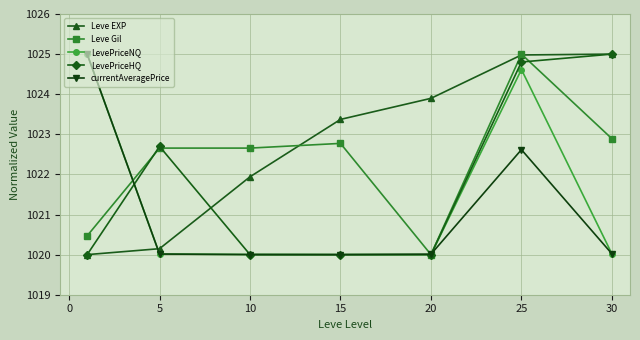

Reading right to left, extract all data points from this chart.

Leve EXP: 1025.0	1025.0	1023.9	1023.4	1021.9	1020.1	1020.0
Leve Gil: 1022.9	1025.0	1020.0	1022.8	1022.7	1022.7	1020.5
LevePriceNQ: 1020.0	1024.6	1020.0	1020.0	1020.0	1020.0	1025.0
LevePriceHQ: 1025.0	1024.8	1020.0	1020.0	1020.0	1022.7	1020.0
currentAveragePrice: 1020.0	1022.6	1020.0	1020.0	1020.0	1020.0	1025.0